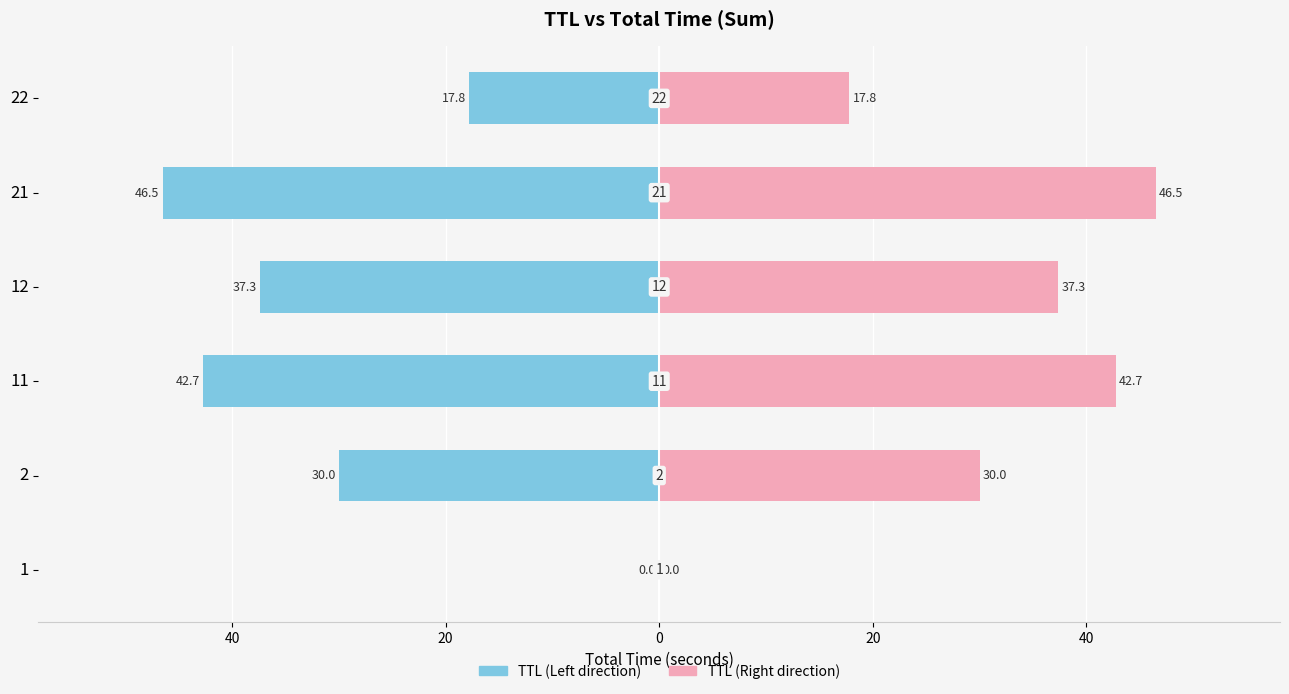

Rank the series by their maximum value, from lowest to highest.

TTL (Left direction), TTL (Right direction)